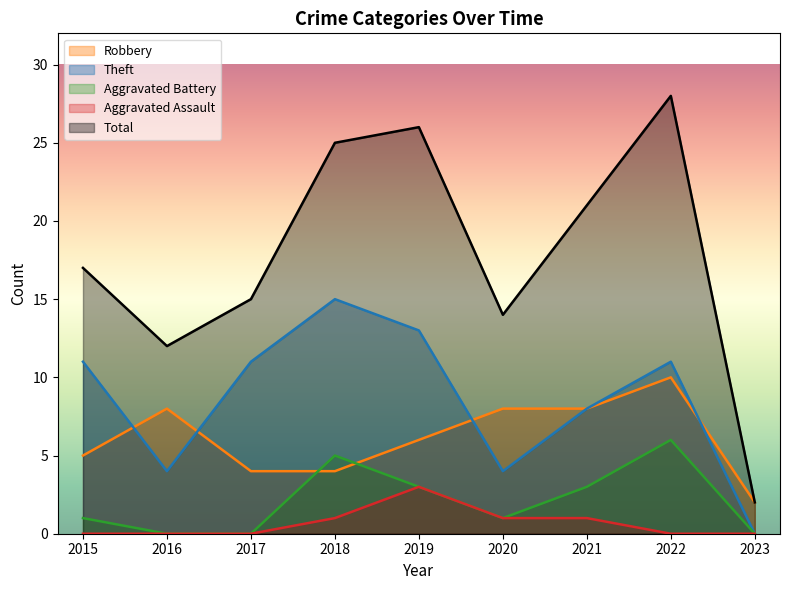

What is the average value of the Theft series?

9